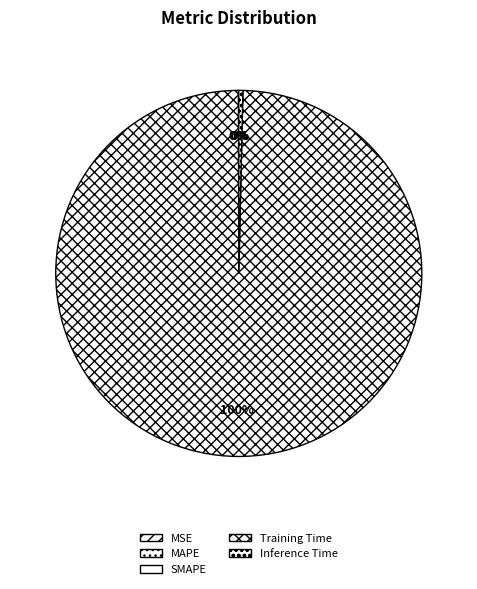

How many slices are in this pie chart?

5